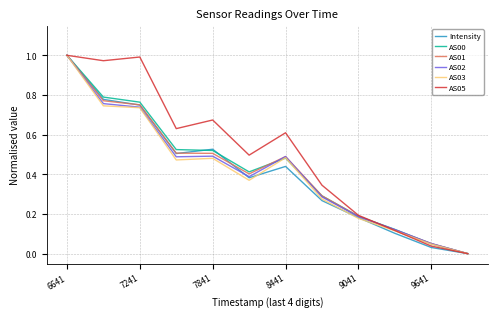

The Intensity series shows 0.2 at 8441. True or false?

False